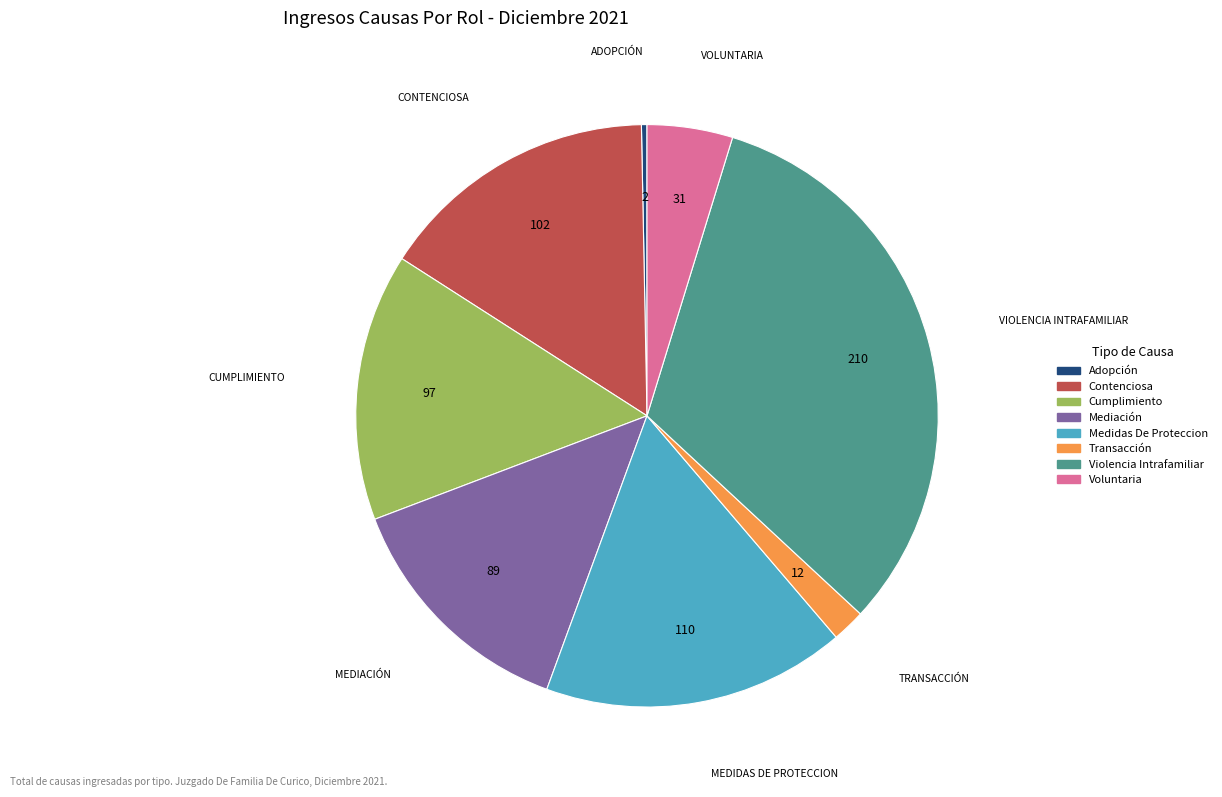

Rank the categories by value from highest to lowest.

Violencia Intrafamiliar, Medidas De Proteccion, Contenciosa, Cumplimiento, Mediación, Voluntaria, Transacción, Adopción